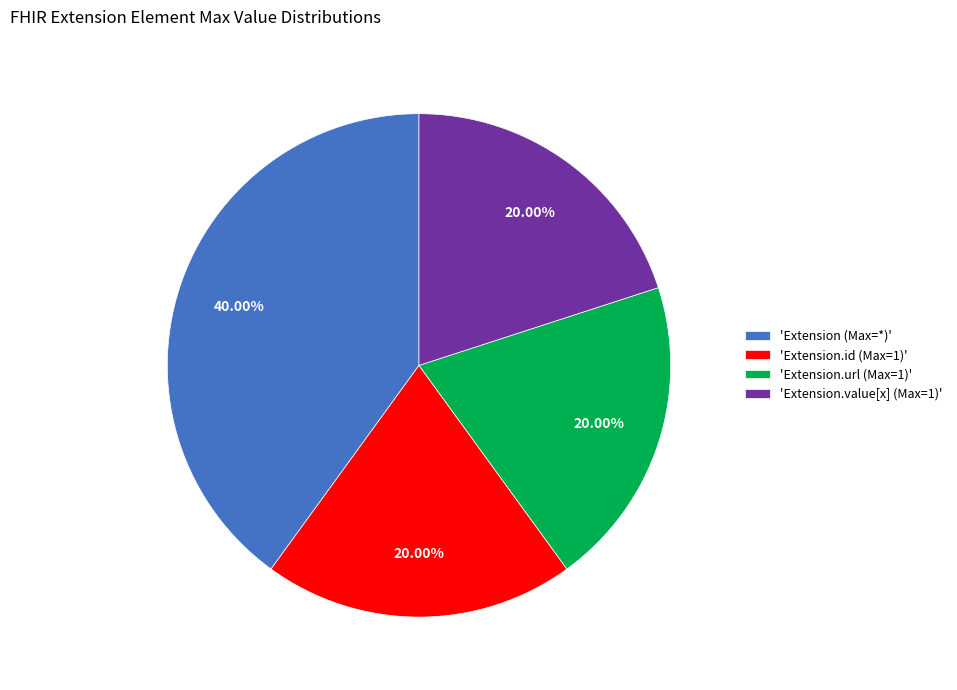

Which slice is the largest?

'Extension (Max=*)'